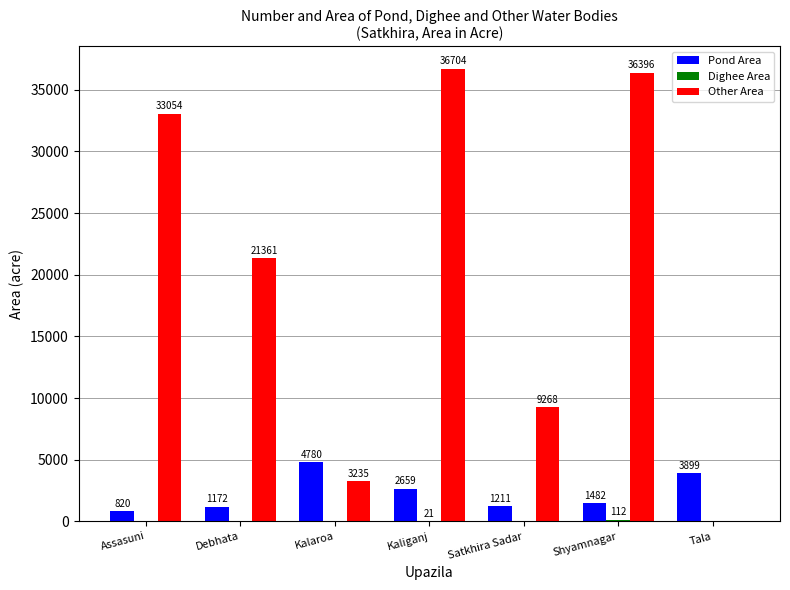

What is the sum of all Other Area values?

140018